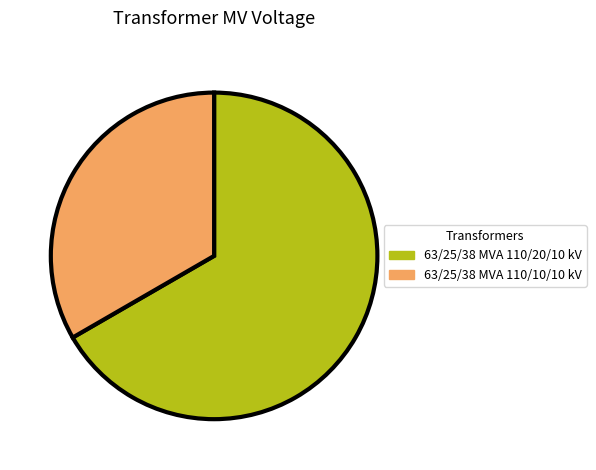

Which slice is the largest?

63/25/38 MVA 110/20/10 kV